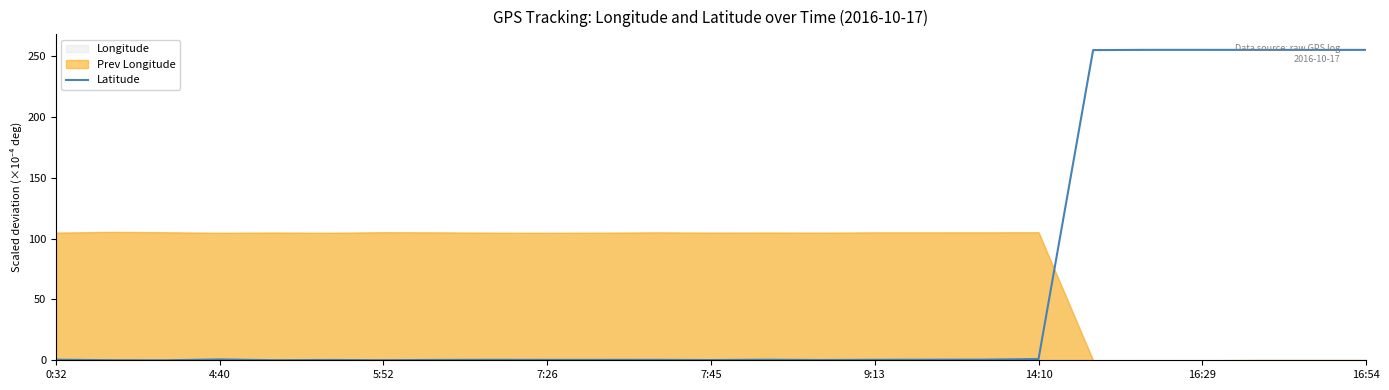

How many data points are above 0?

24